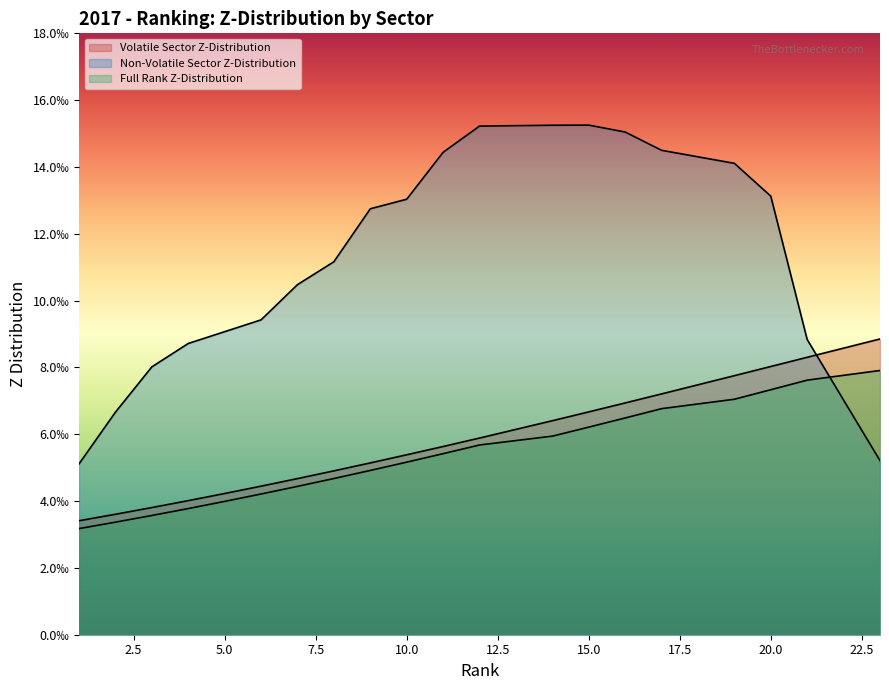

Does the chart display data point markers on the line(s)?

No